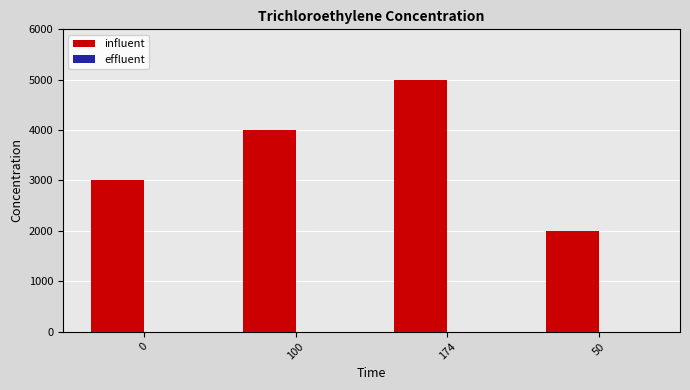

What is the label of the 3rd bar from the right?

100